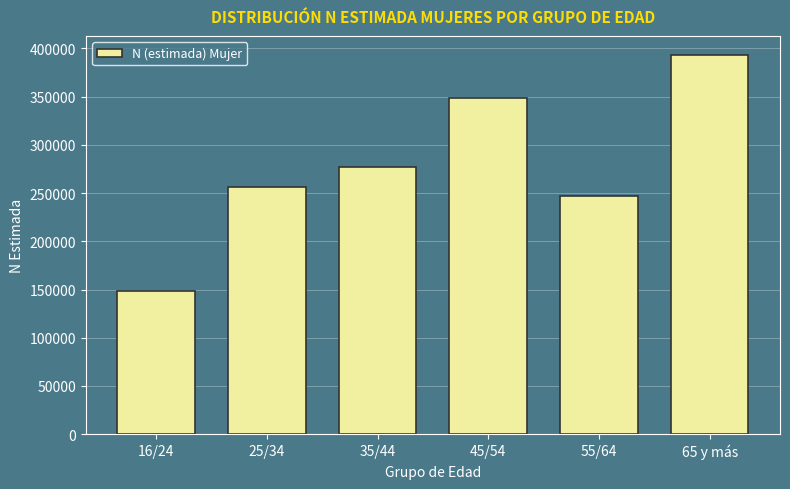

Reading right to left, list all the values displayed in this chart.

393363	247399	348936	277353	256829	148631